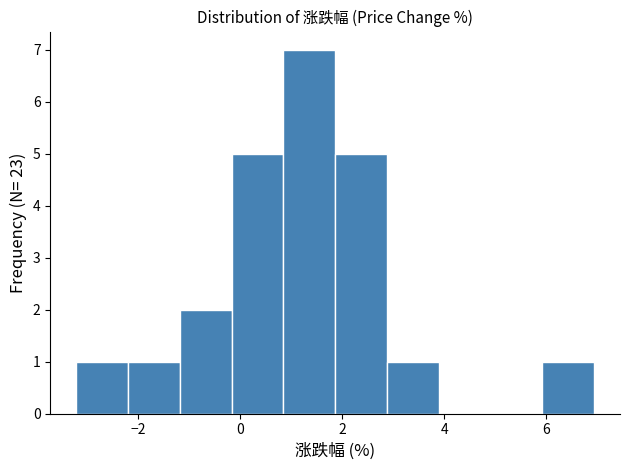

What is the height of the bar covering -1.2 to -0.2 on the x-axis? Neither the bar edges nor the heights are printed on the chart, so give them approximately, as read against the axes.

2